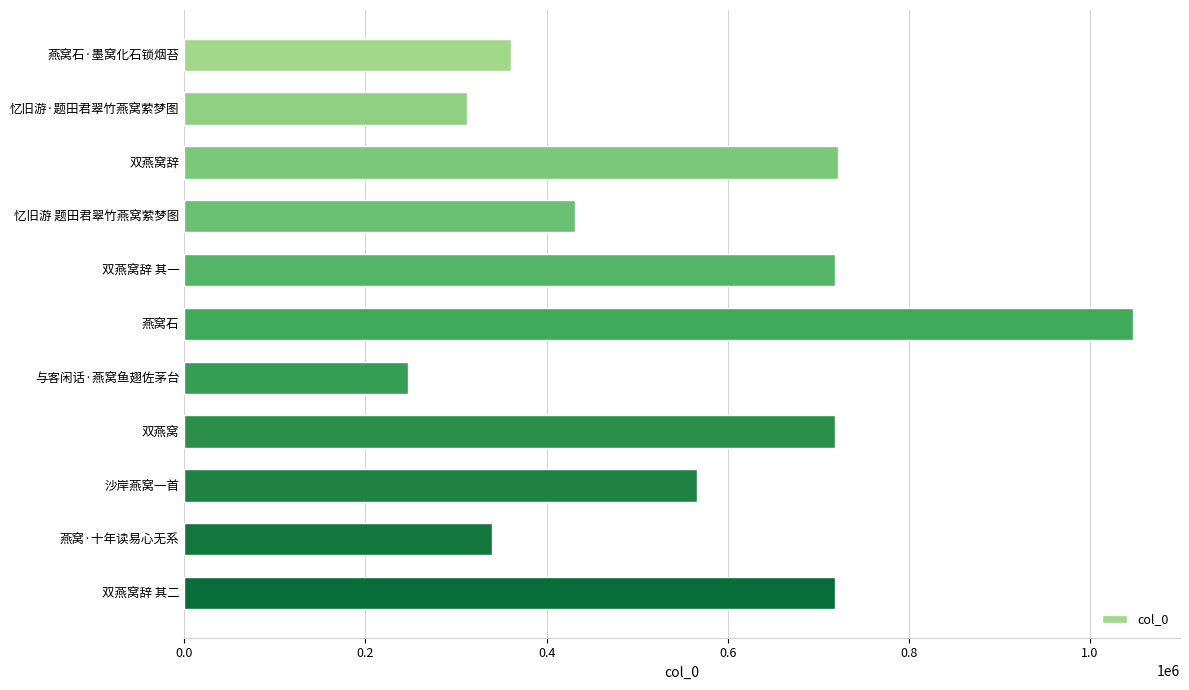

Read the value at 双燕窝辞 其一, to the nearest 10.

718160